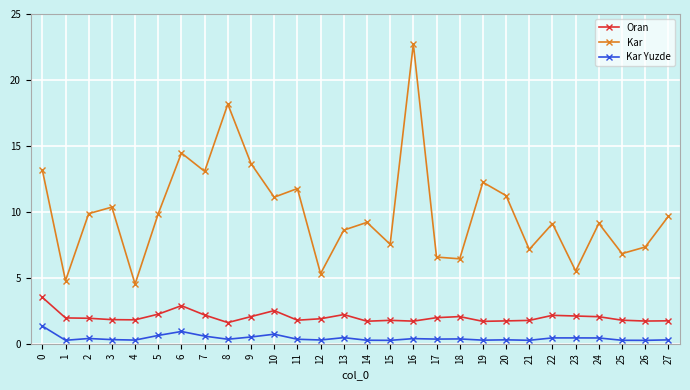

Which series has the largest range (max minus min)?

Kar